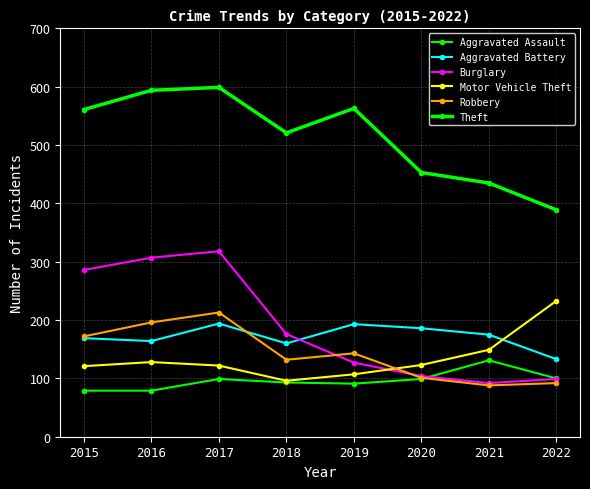

Does the chart display data point markers on the line(s)?

Yes